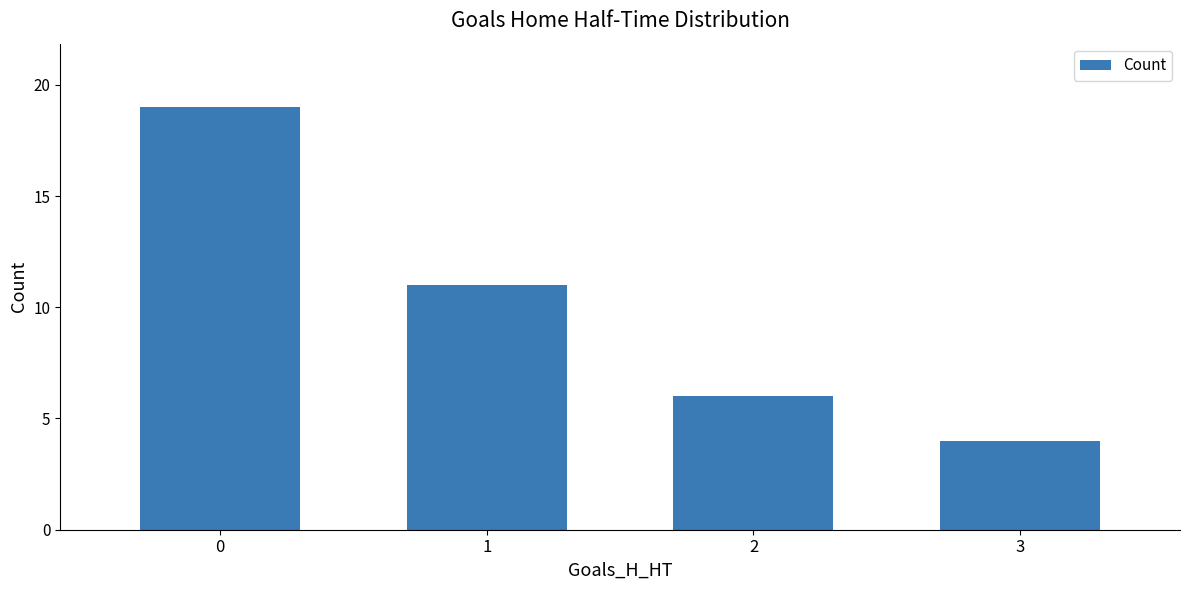

True or false: the data shows 4 at 2.

False